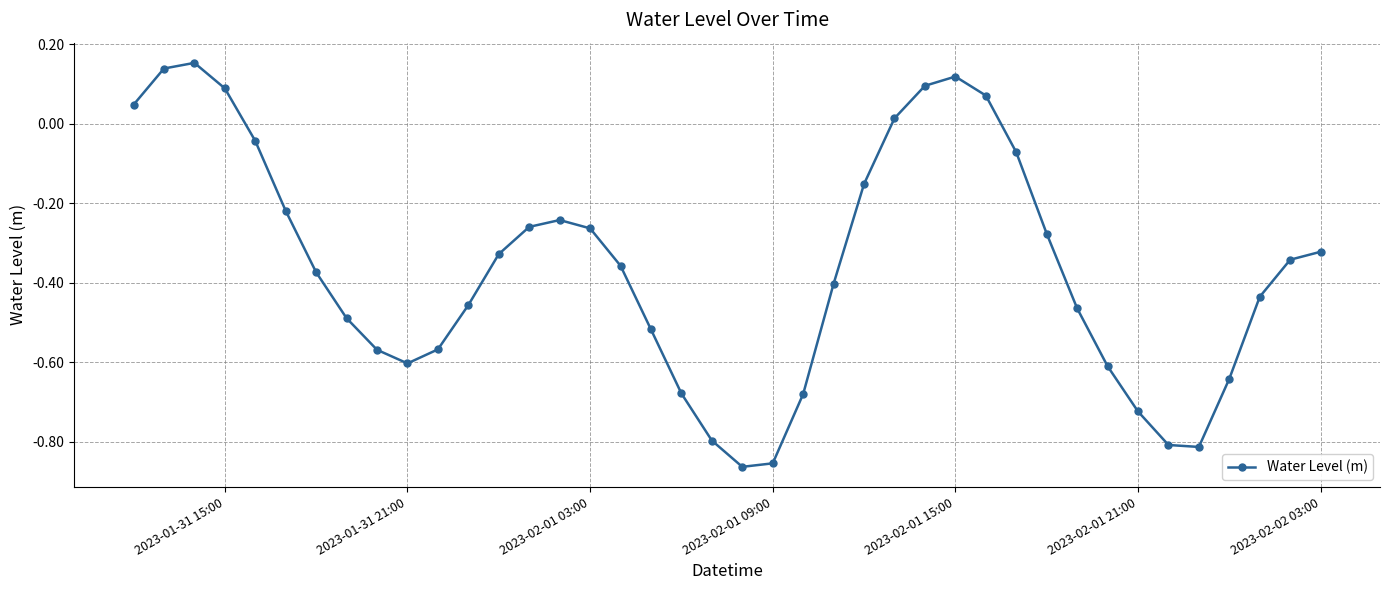

How many values are below 0?

32